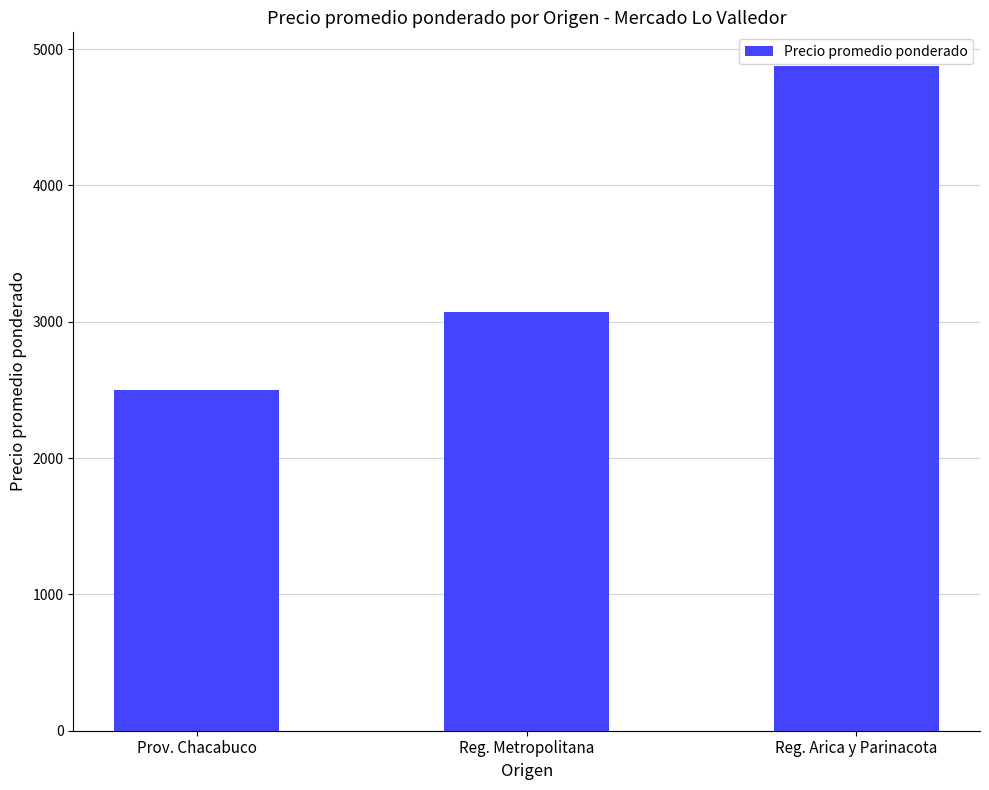

Reading left to right, what are all the values shown in this chart?

Prov. Chacabuco=2500	Reg. Metropolitana=3074	Reg. Arica y Parinacota=4879